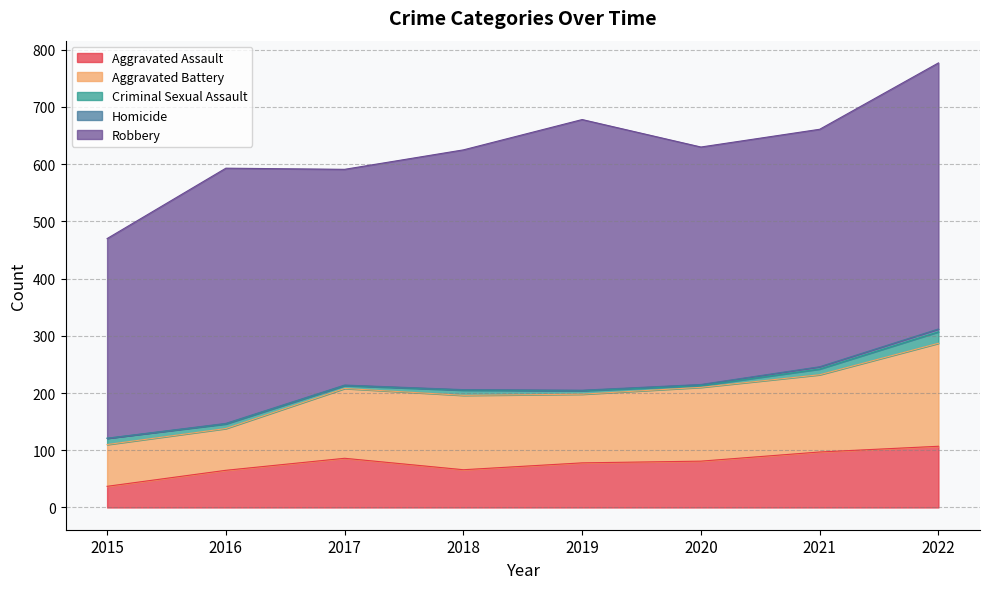

At which label does Homicide reach its minimum?

2015